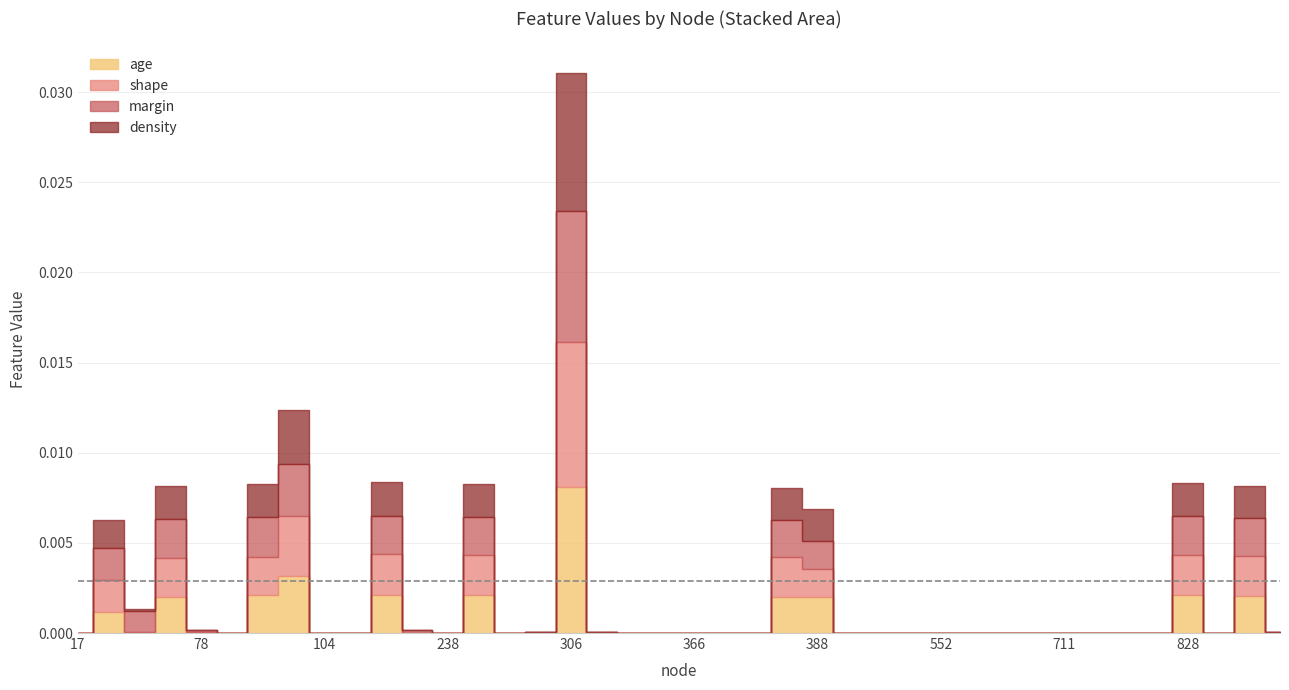

How many data points does each series have?

40